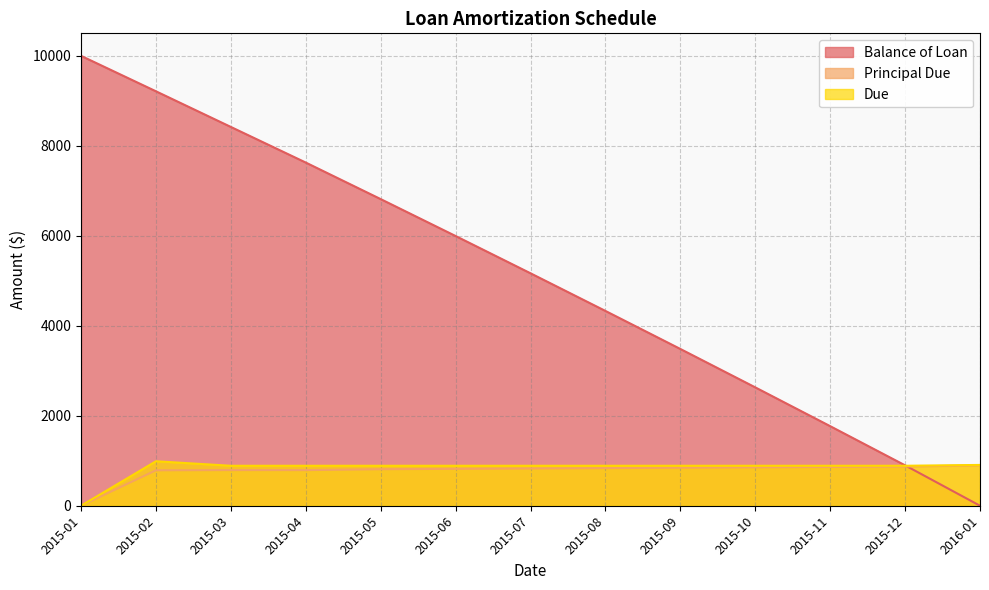

What is the greatest value displayed?

10000.0